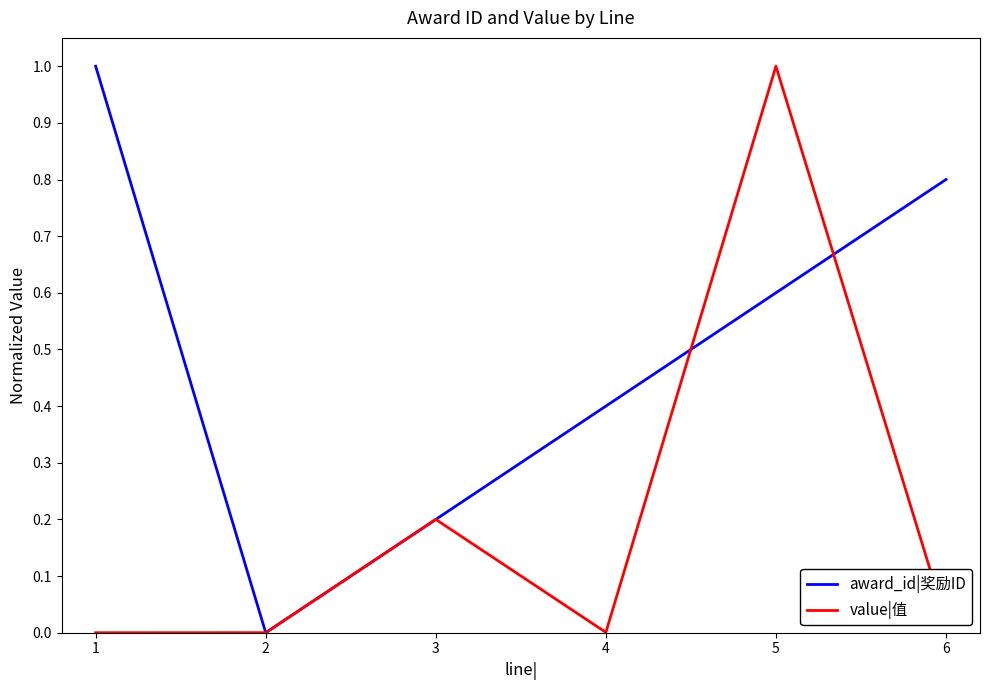

Does the chart display data point markers on the line(s)?

No